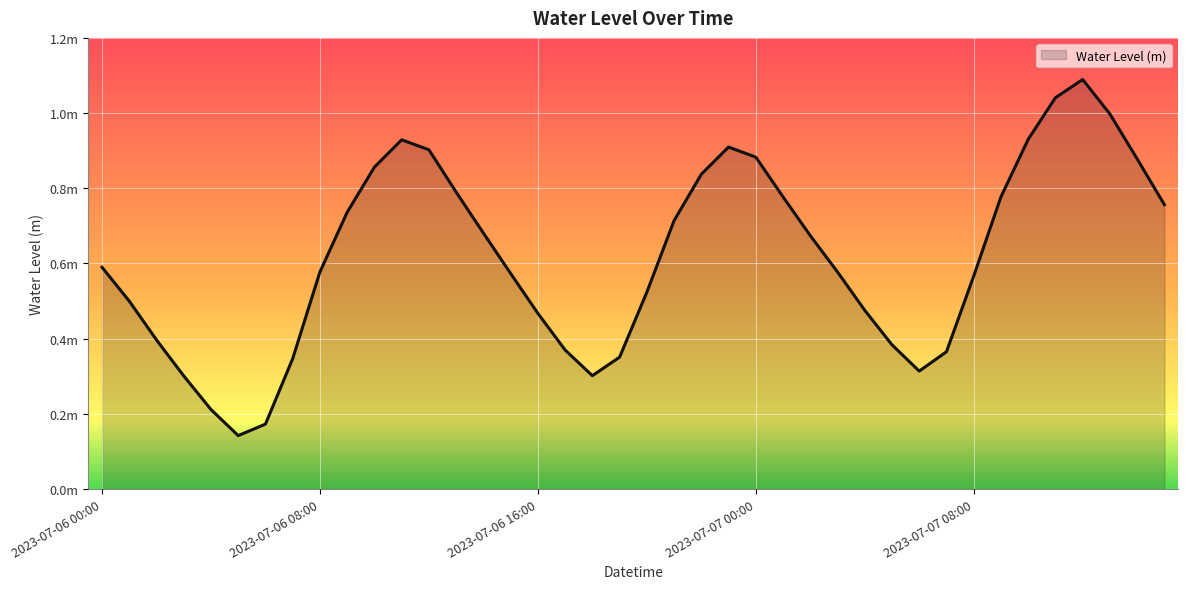

How many points are higher than both their immediate neighbors (excluding endpoints)?

3